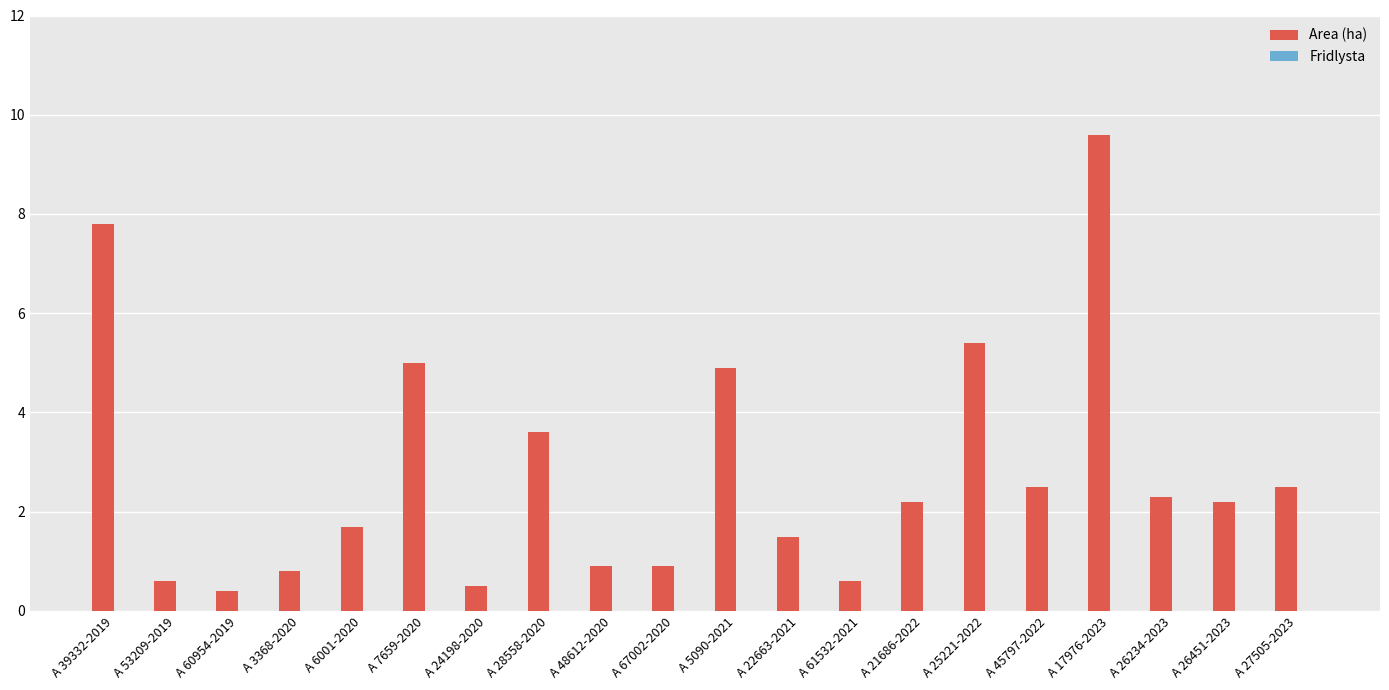

Between A 61532-2021 and A 25221-2022, which is larger?

A 25221-2022